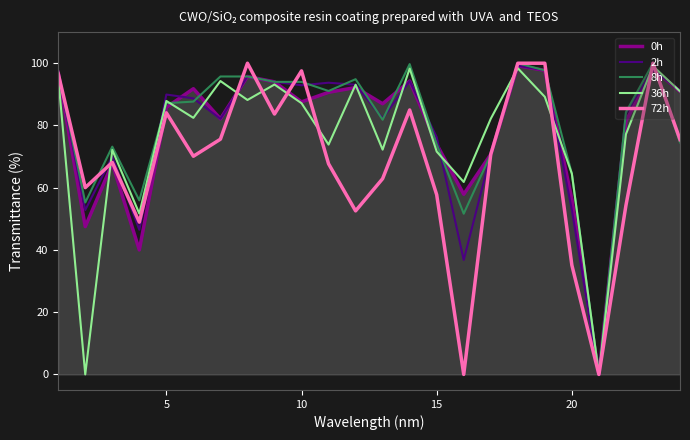

True or false: 36h has more than 0 interior local peaks.

True